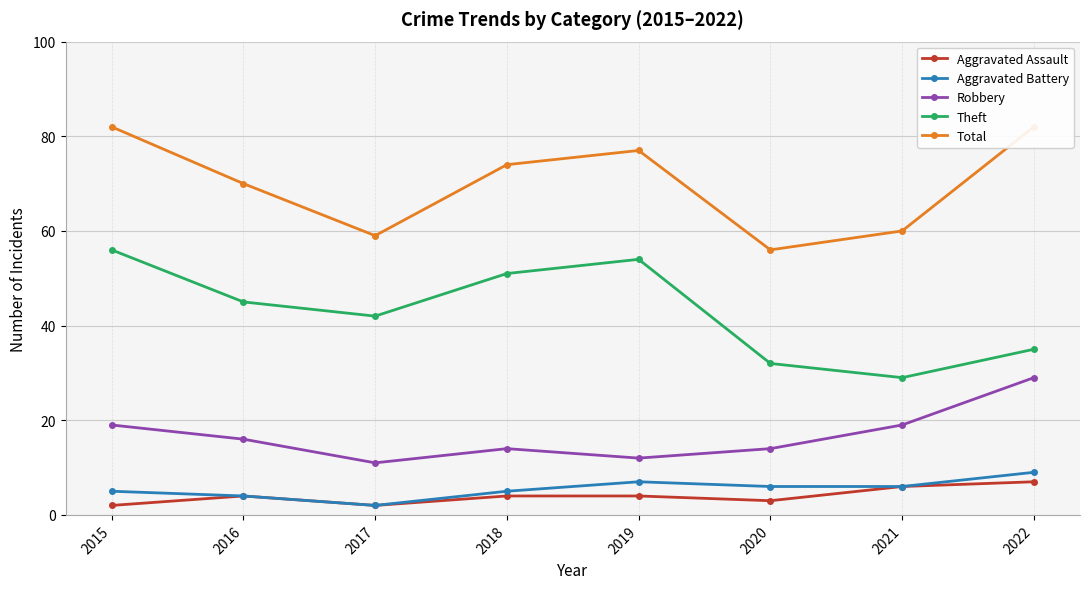

How many interior local peaks does the Total series have?

1